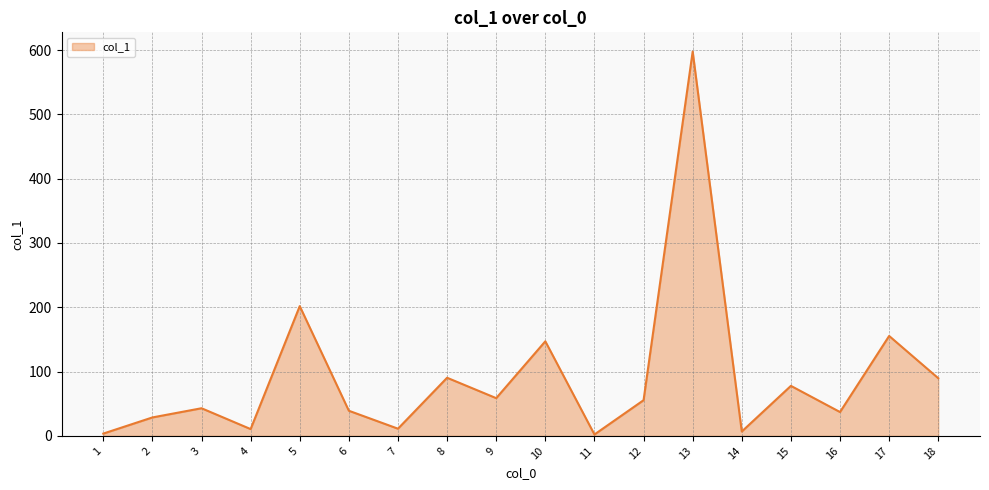

What is the difference between the maximum and minimum values?

595.4